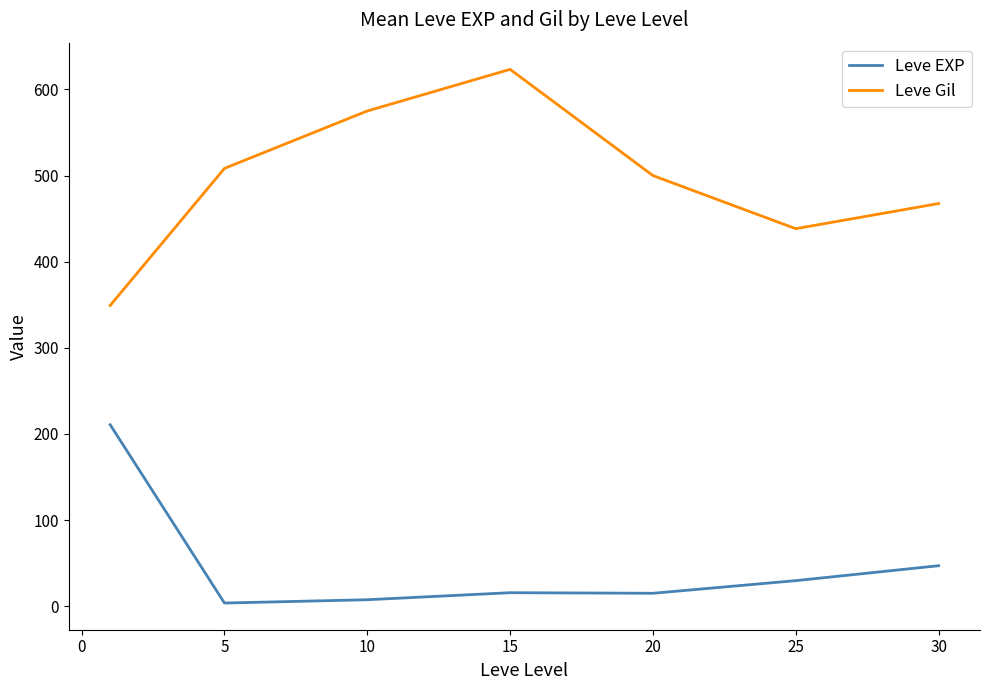

List the series in order of their overall mean, lowest first.

Leve EXP, Leve Gil